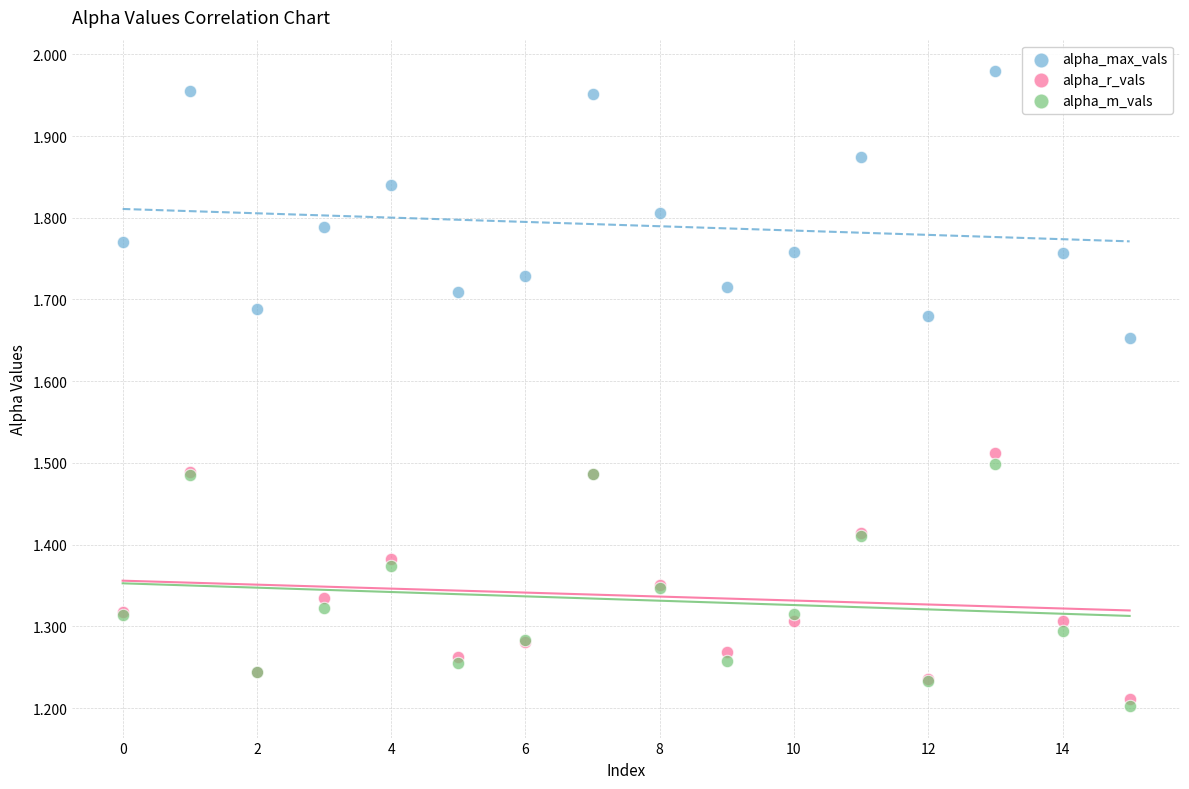

Which series has the widest spread of Y values?

alpha_max_vals